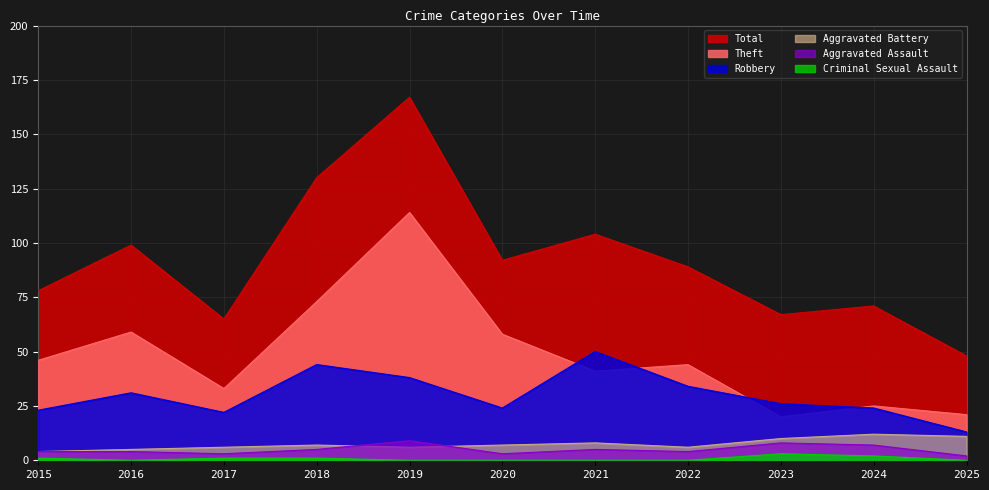

What is the spread (max minus min) of values at 2018?

129